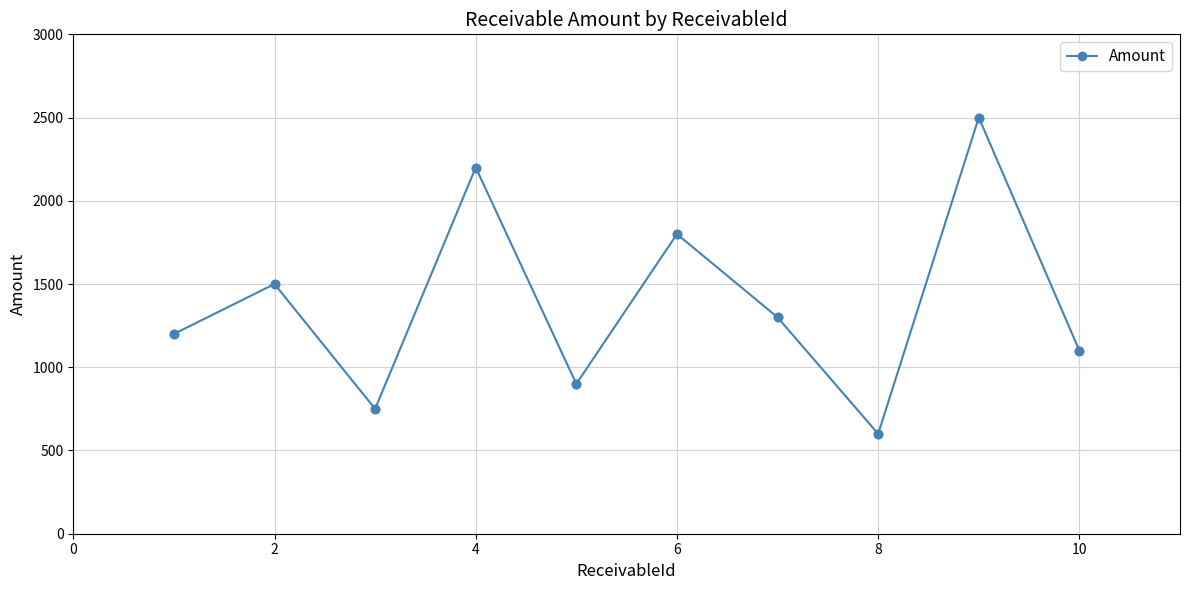

How many interior local peaks (higher than both neighbors) does the data have?

4